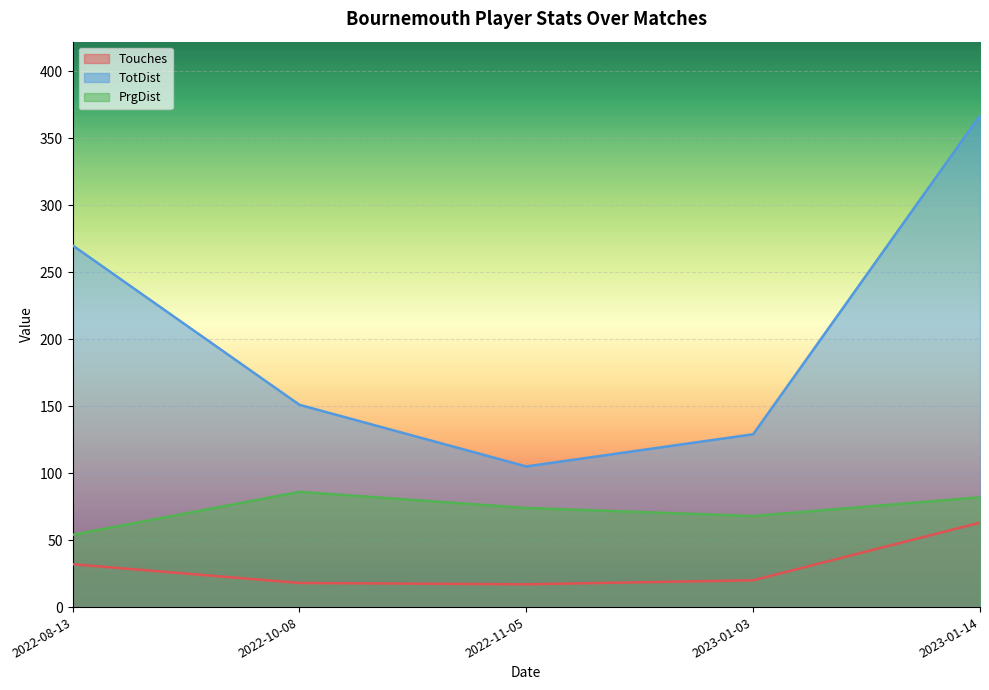

True or false: PrgDist and Touches cross at least once.

False